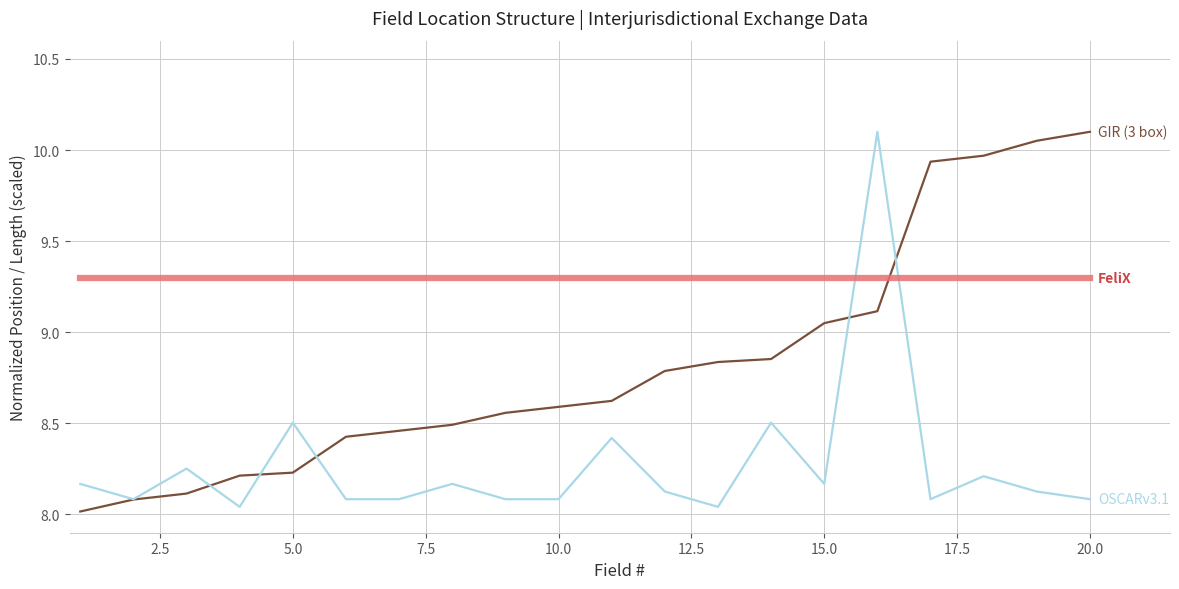

How many lines are shown in the chart?

3